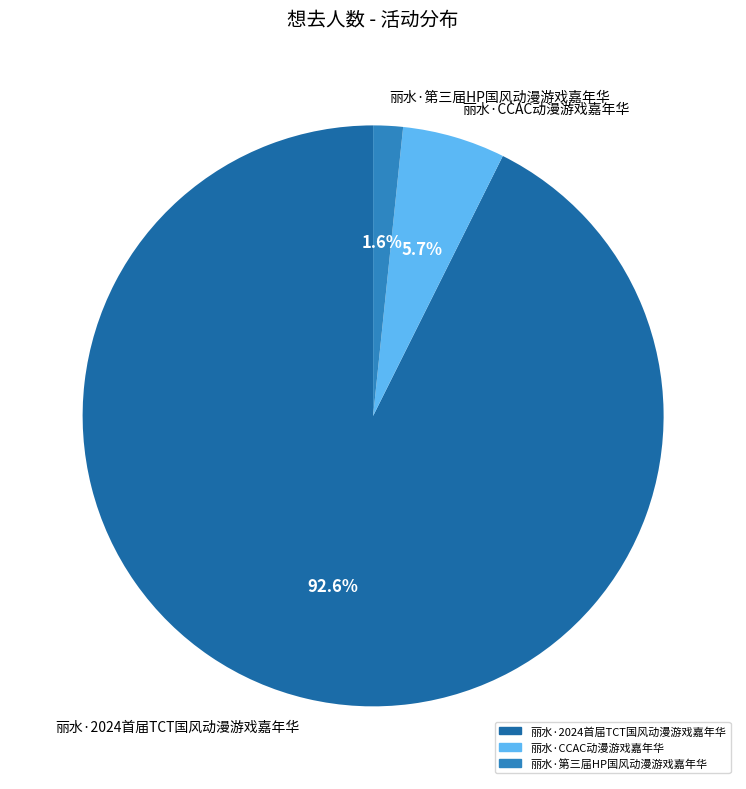

What percentage do 丽水·2024首届TCT国风动漫游戏嘉年华 and 丽水·CCAC动漫游戏嘉年华 together represent?

98.4%